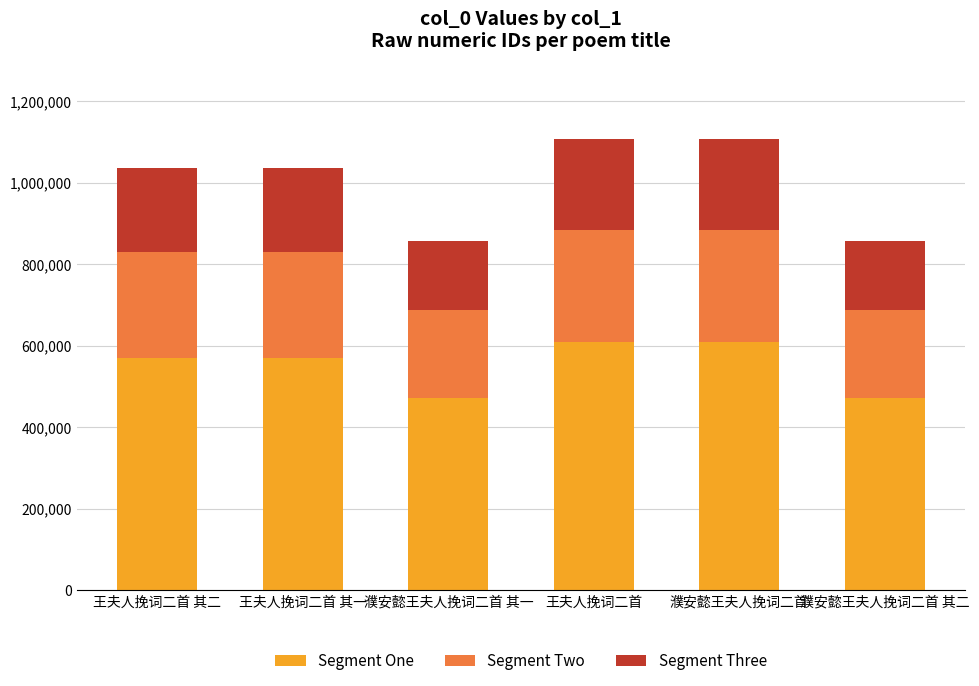

What is the difference between the maximum and minimum values in the Segment One series?

136560.6